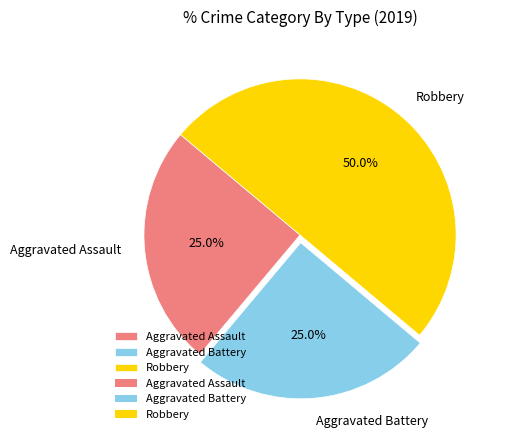

Combined, what portion of the pie is Aggravated Assault and Robbery?

75.0%